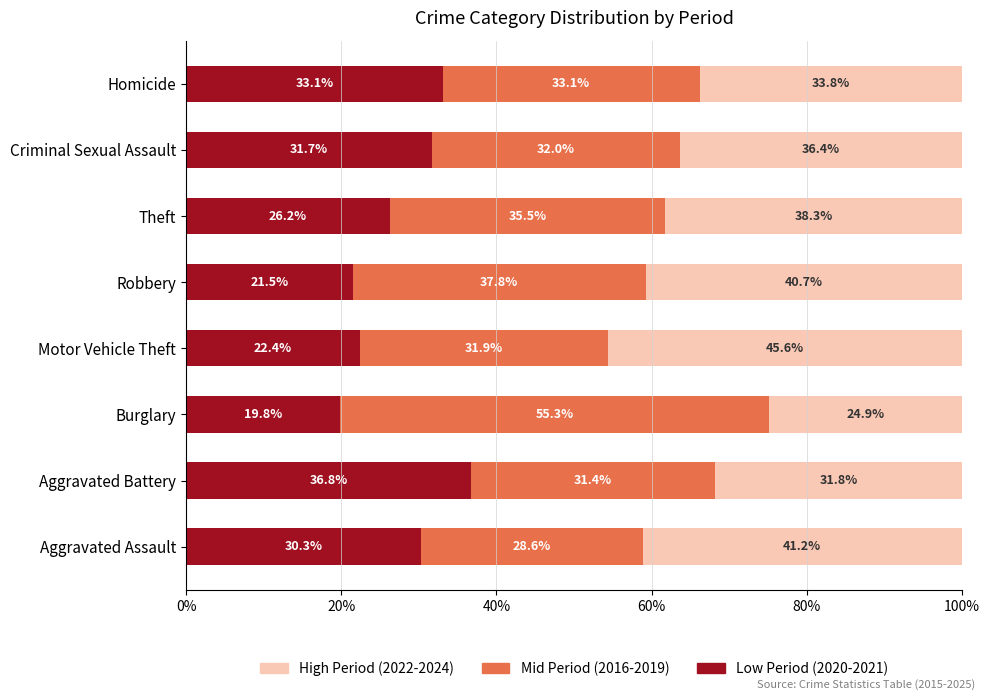

What is the maximum value for Low Period (2020-2021)?

36.8